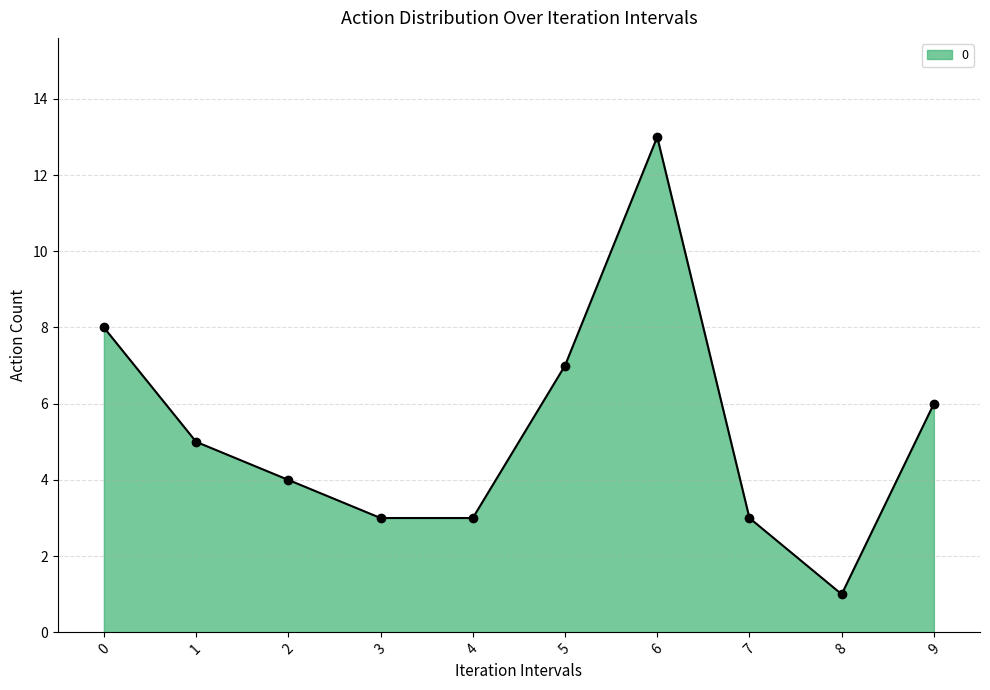

What is the value of the 2nd point from the left?

5